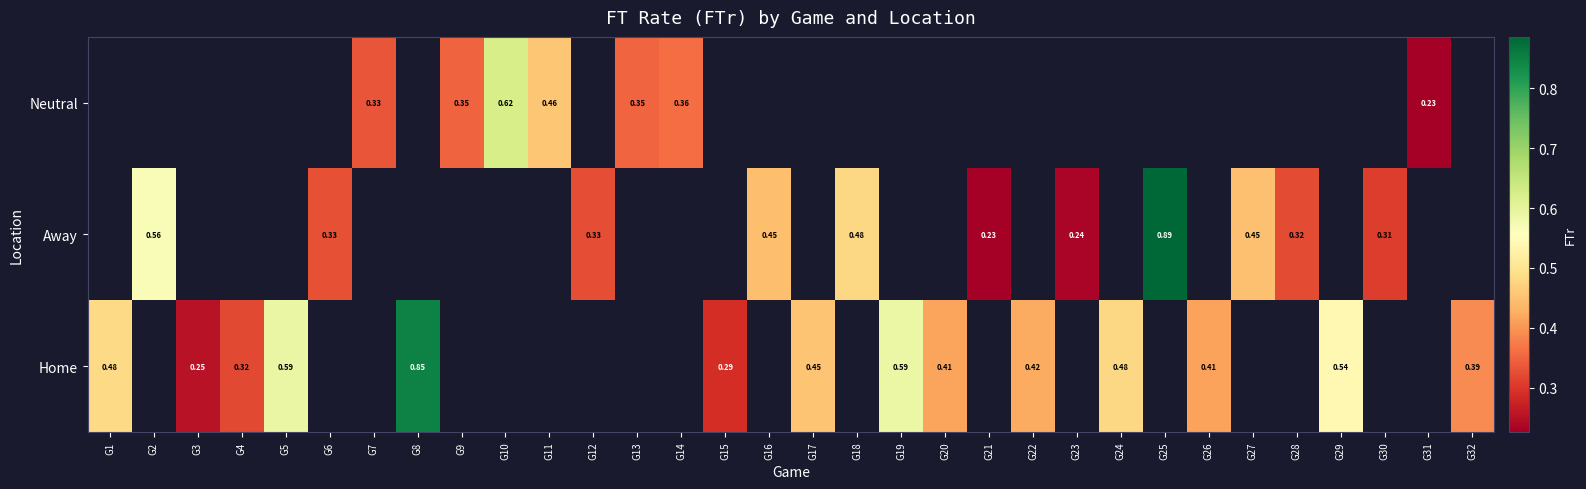

Count the number of categories in the chart.

32